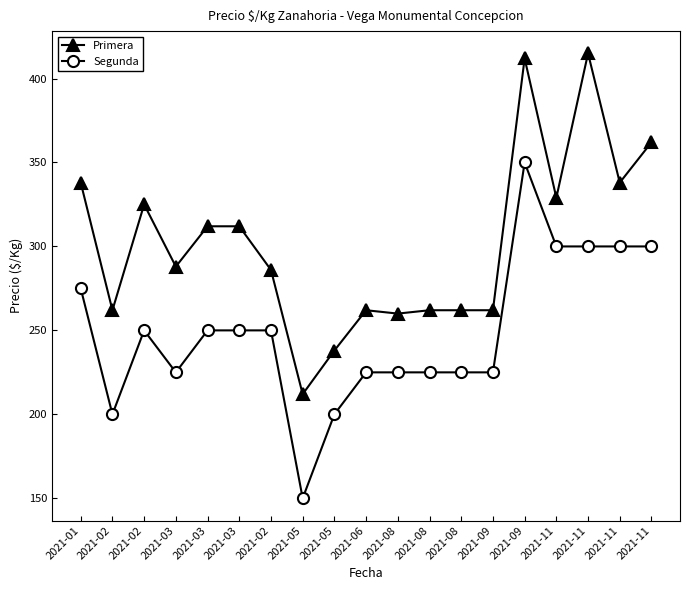

How many lines are shown in the chart?

2